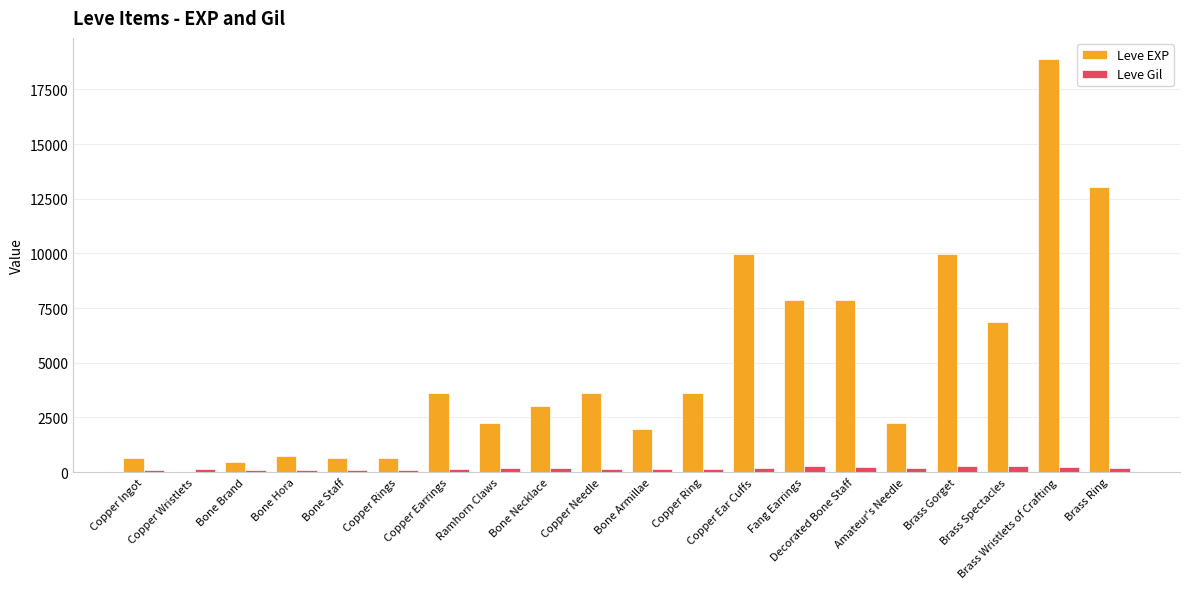

Which series has the largest total across all categories?

Leve EXP